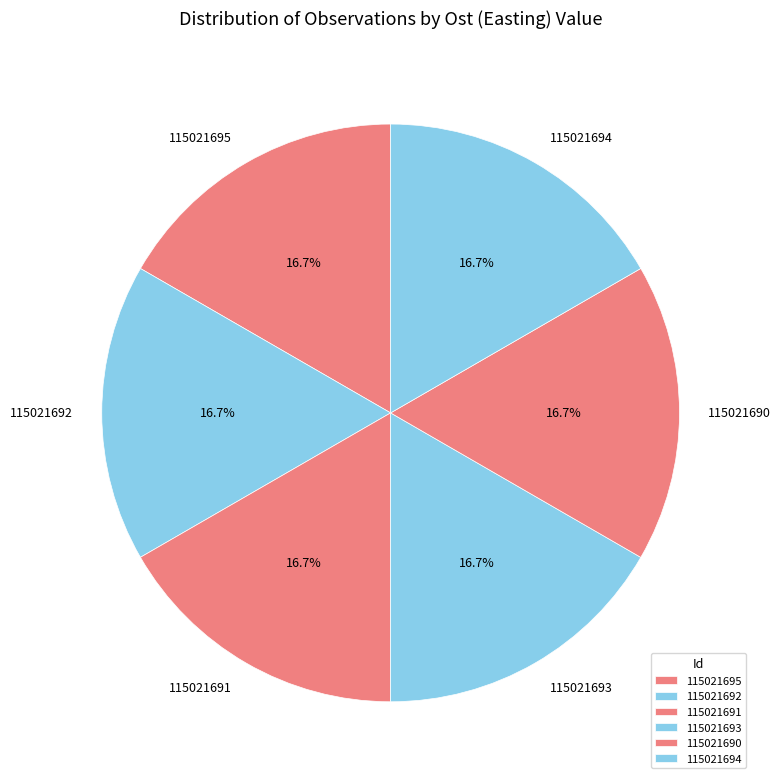

Is the sum of 115021692 and 115021691 greater than half?

No